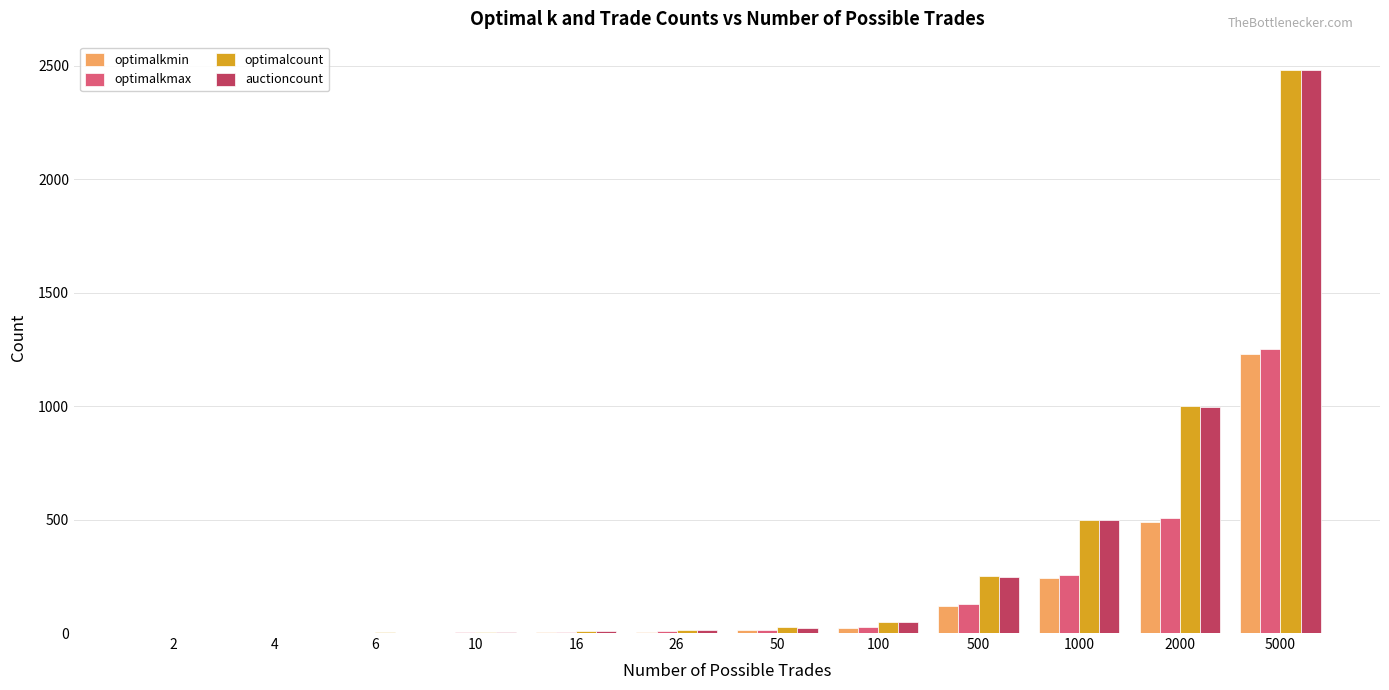

True or false: optimalcount has a value of 49.9 at 100.

True